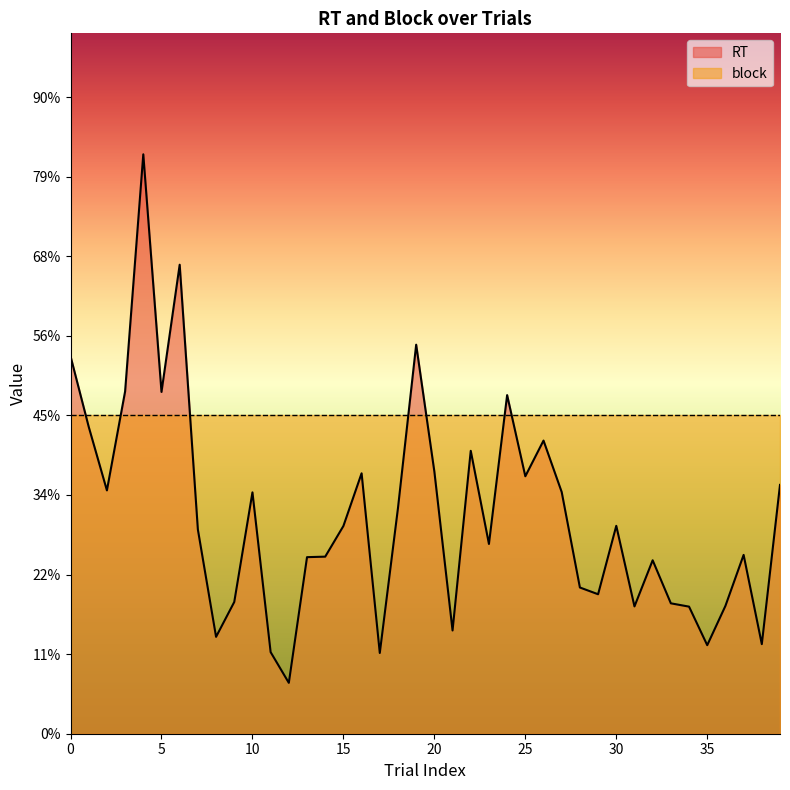

What is the difference between the values at 7 and 37?

0.1